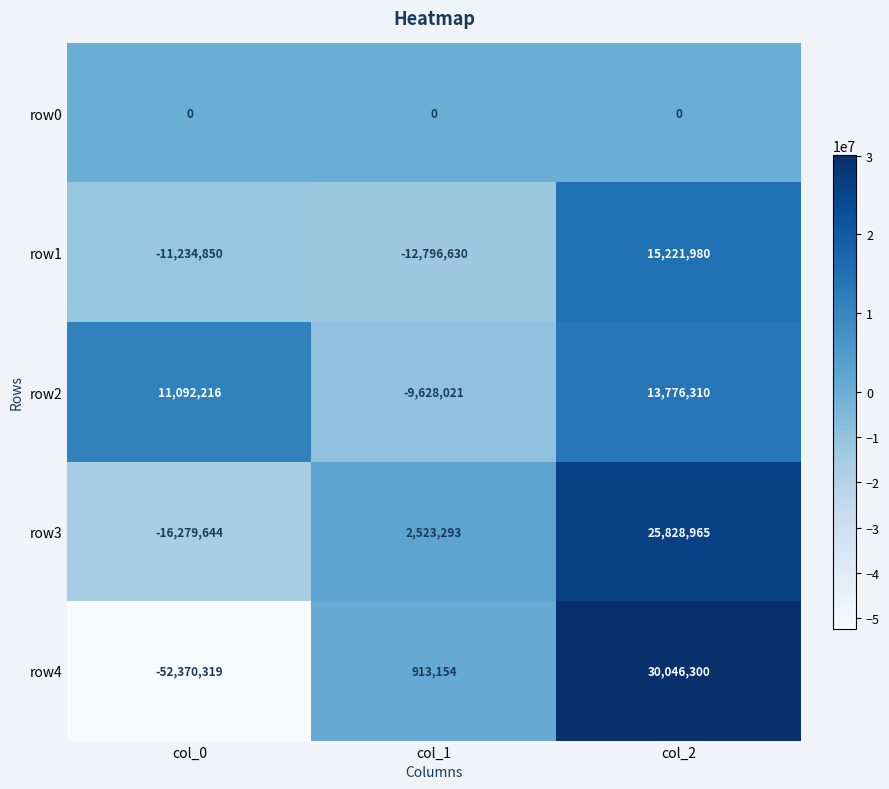

What is the difference between the second highest and minimum values in the row2 series?

20720237